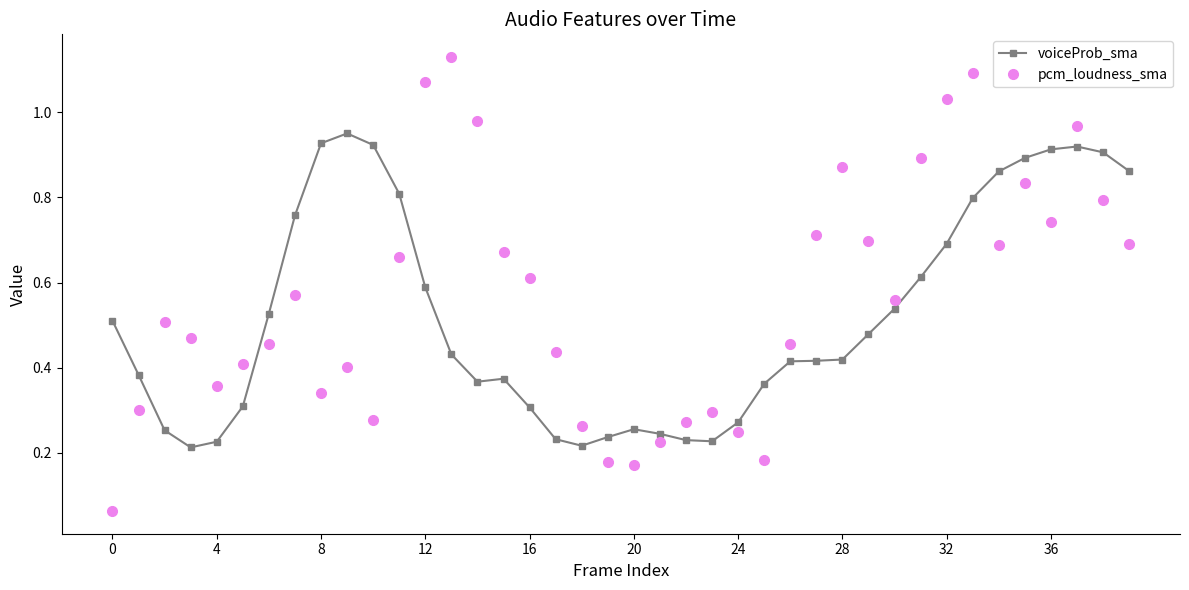

What are all the series names shown in the legend?

voiceProb_sma, pcm_loudness_sma